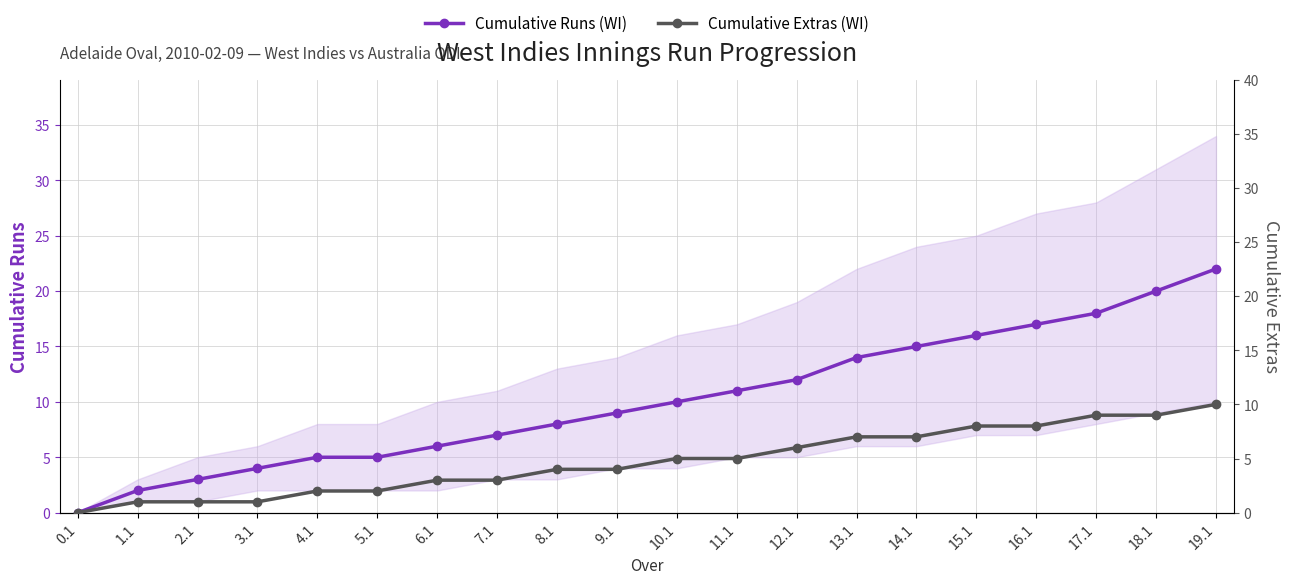

What is the highest value of the Cumulative Extras (WI) series?

10